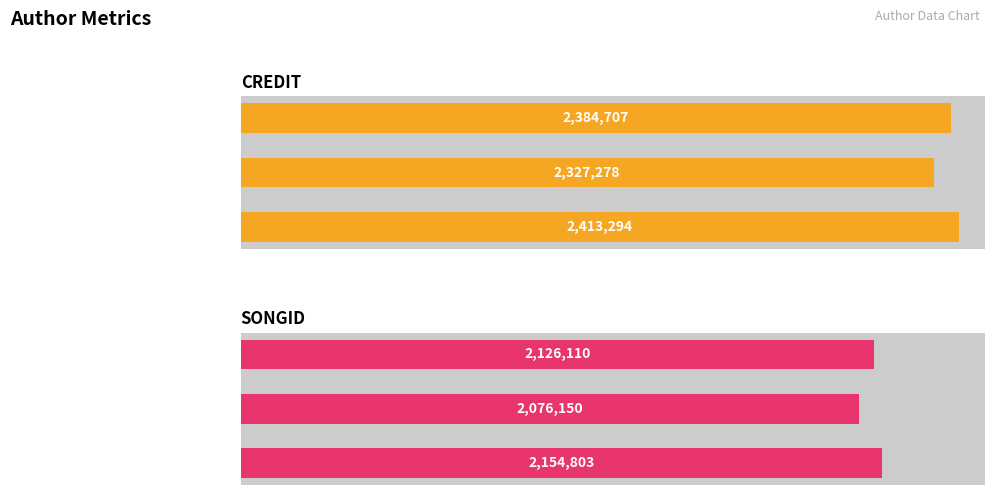

What are all the series names shown in the legend?

credit, songid